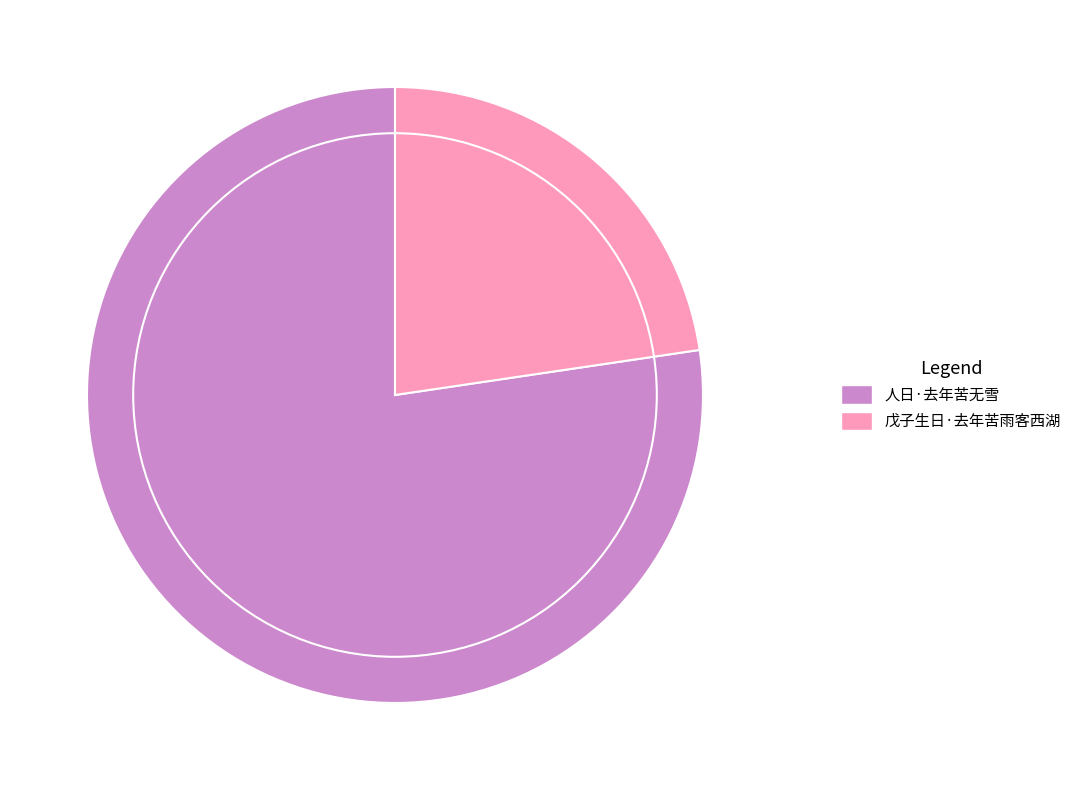

Do 人日·去年苦无雪 and 戊子生日·去年苦雨客西湖 together represent more than half of the pie?

Yes